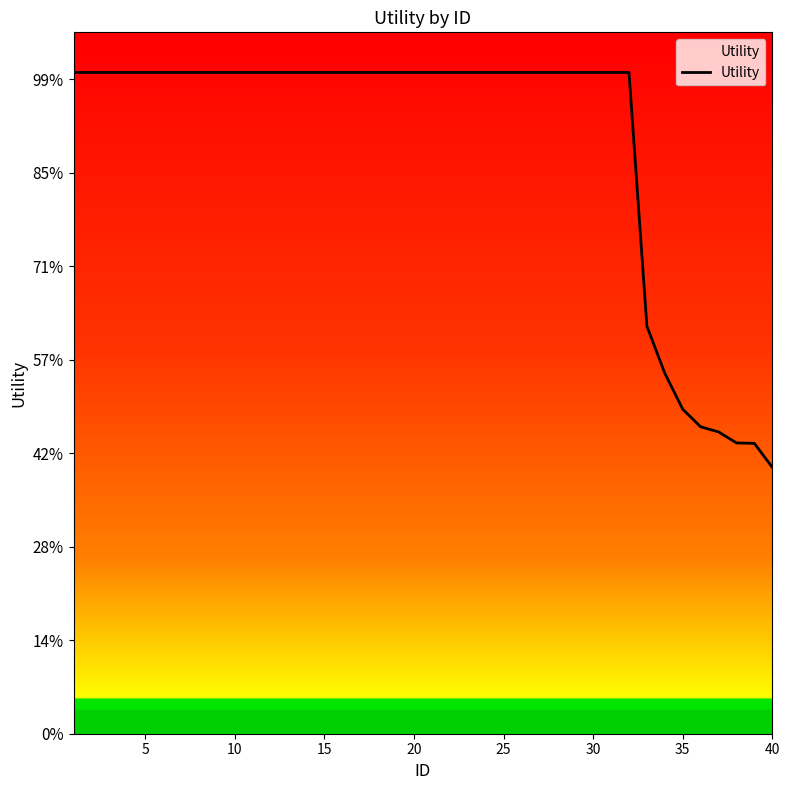

Reading left to right, extract all data points from this chart.

1.4	1.4	1.4	1.4	1.4	1.4	1.4	1.4	1.4	1.4	1.4	1.4	1.4	1.4	1.4	1.4	1.4	1.4	1.4	1.4	1.4	1.4	1.4	1.4	1.4	1.4	1.4	1.4	1.4	1.4	1.4	1.4	0.9	0.8	0.7	0.7	0.6	0.6	0.6	0.6